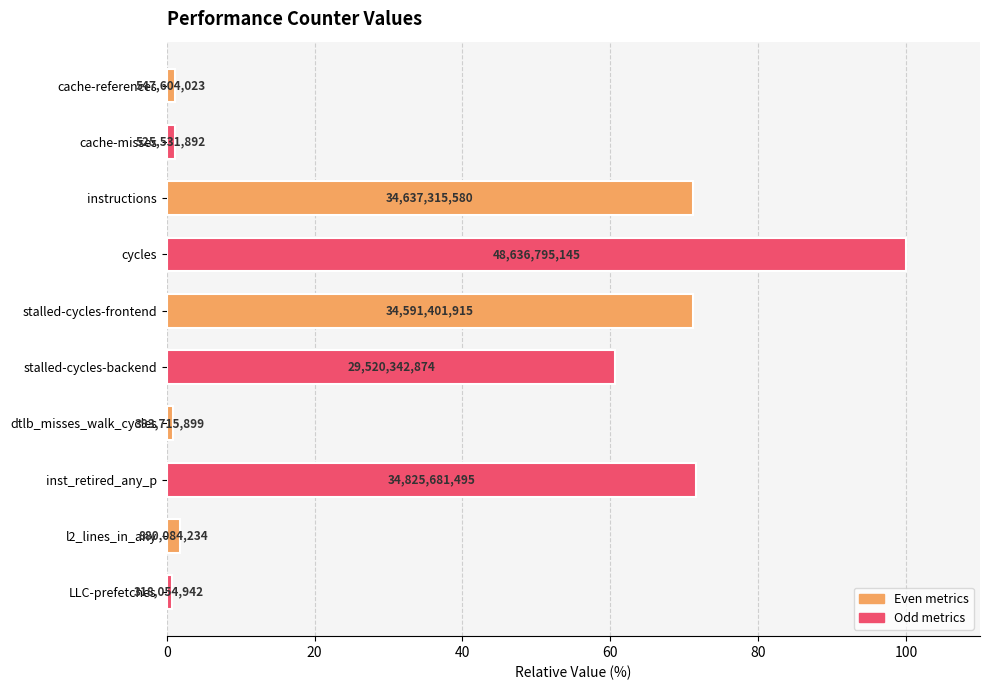

List the labels in order of value, largest first.

cycles, inst_retired_any_p, instructions, stalled-cycles-frontend, stalled-cycles-backend, l2_lines_in_any, cache-references, cache-misses, dtlb_misses_walk_cycles, LLC-prefetches